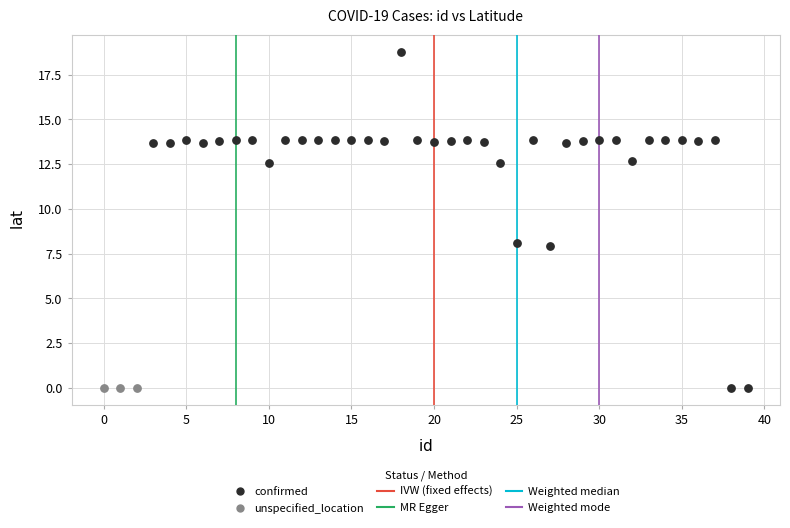

Which series reaches the maximum Y coordinate?

confirmed